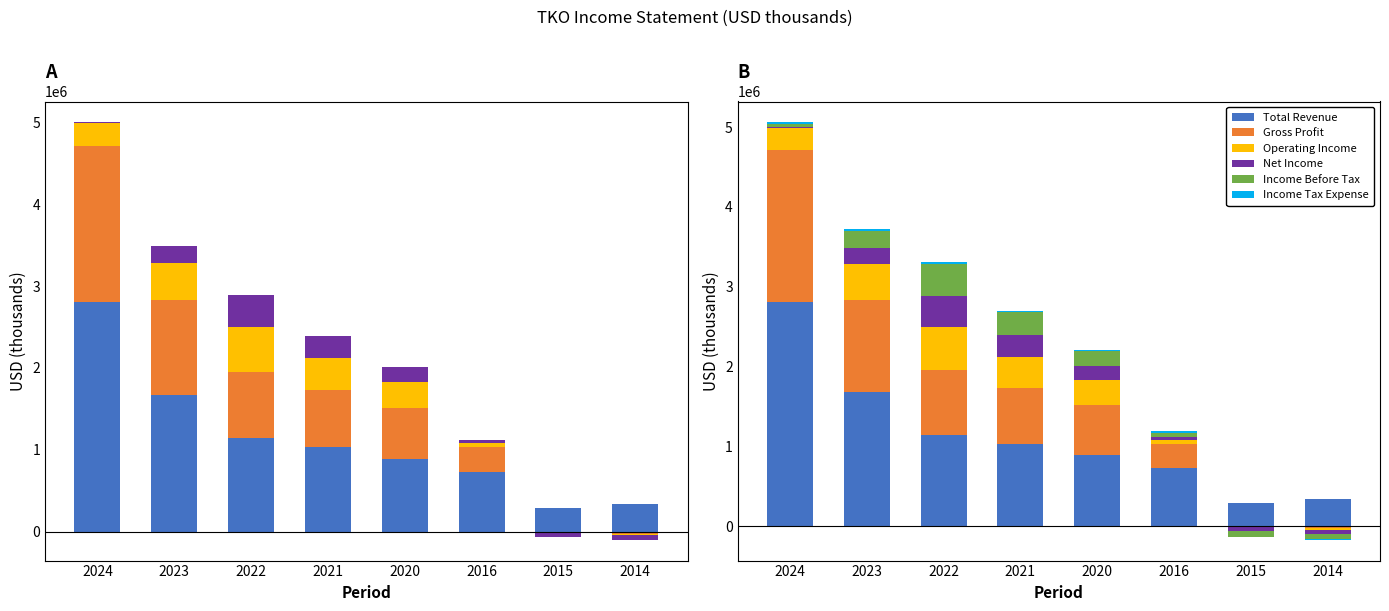

What is the average value of the Net Income series?

136025